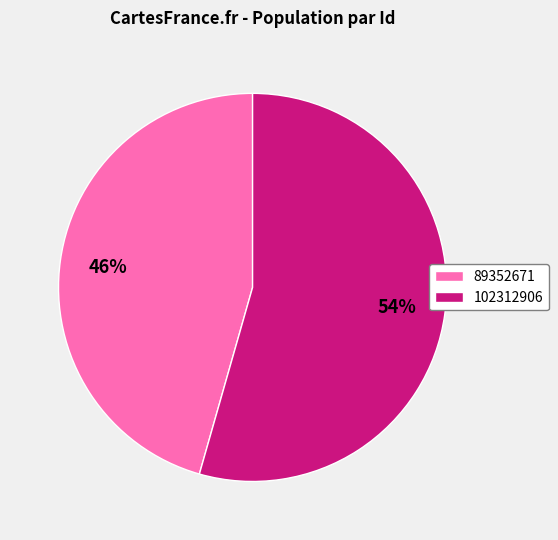

Which slice is the smallest?

89352671